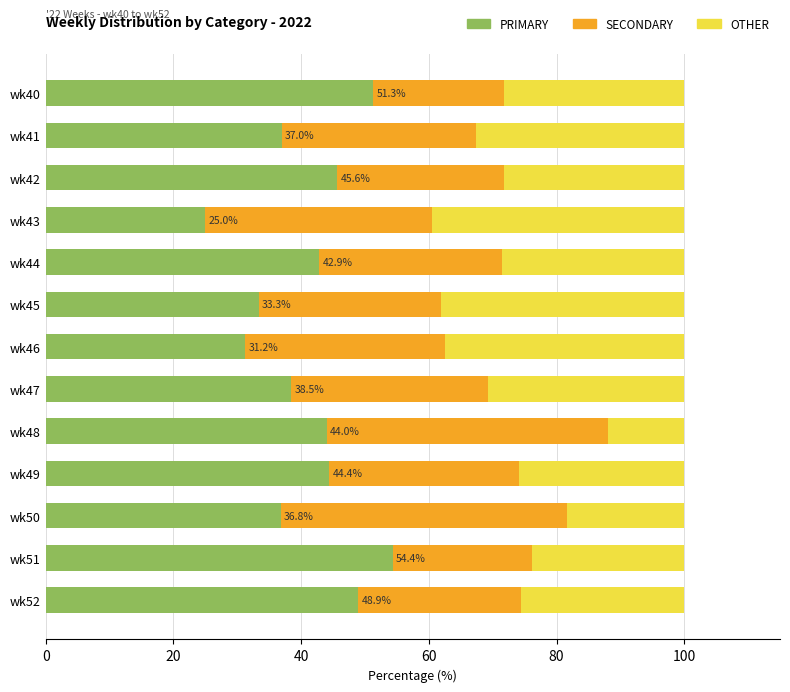

What are all the series names shown in the legend?

PRIMARY, SECONDARY, OTHER